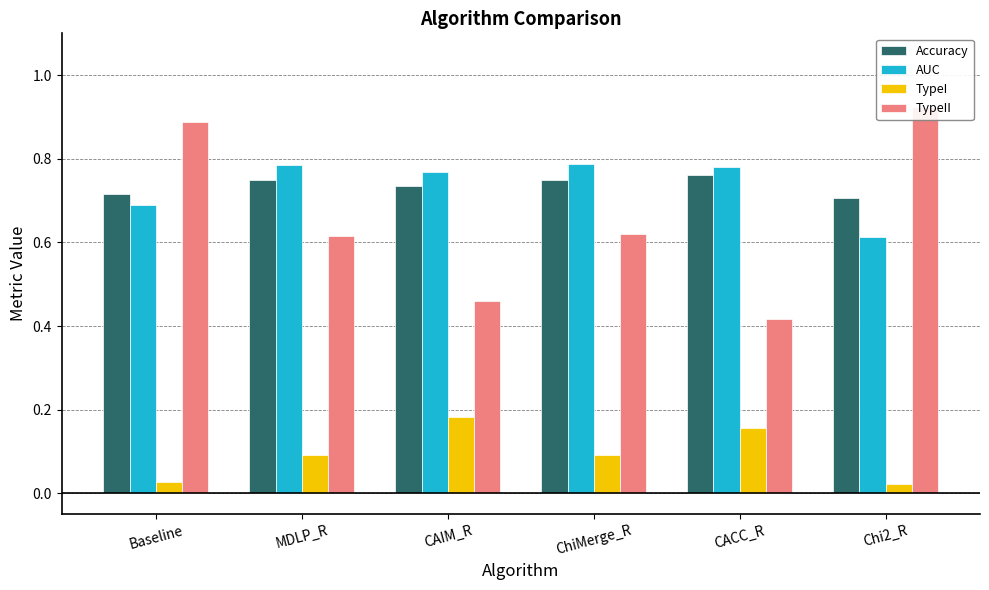

At how many categories does at least one series exceed 0?

6